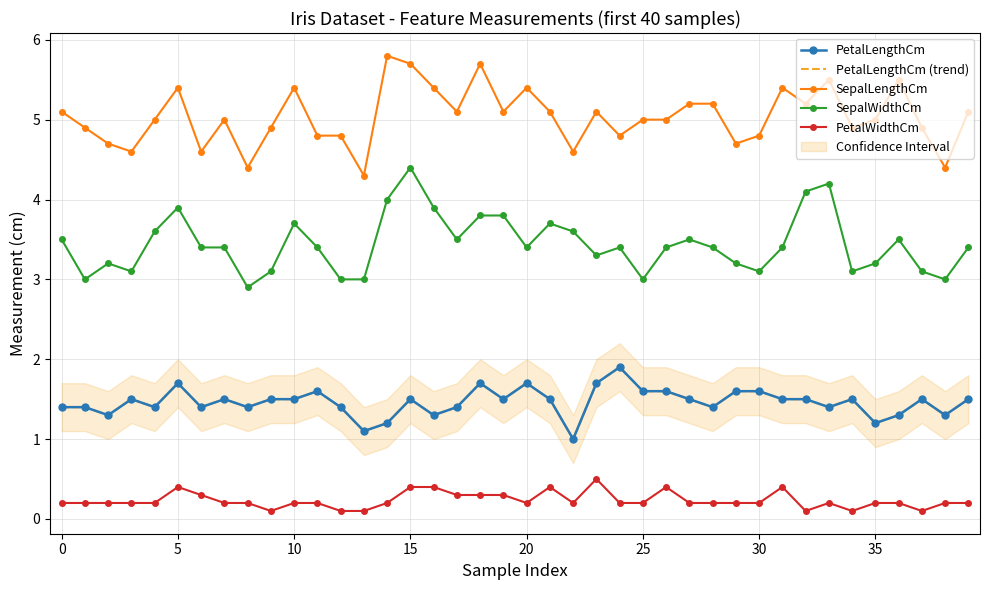

True or false: PetalLengthCm (trend) and PetalWidthCm cross at least once.

False